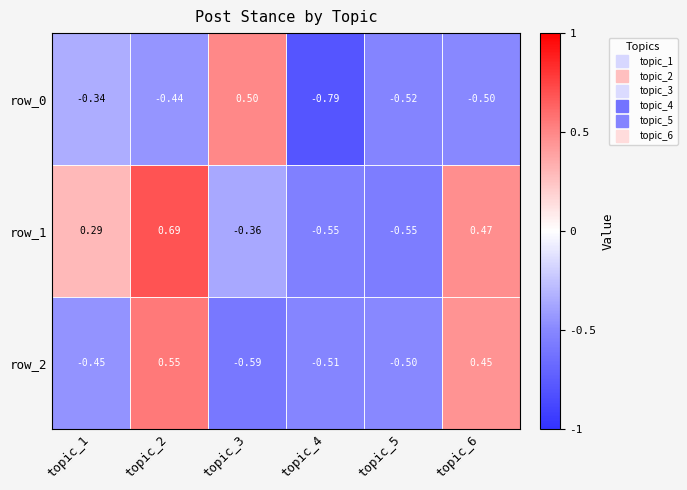

How many positive values does the row_0 series have?

1